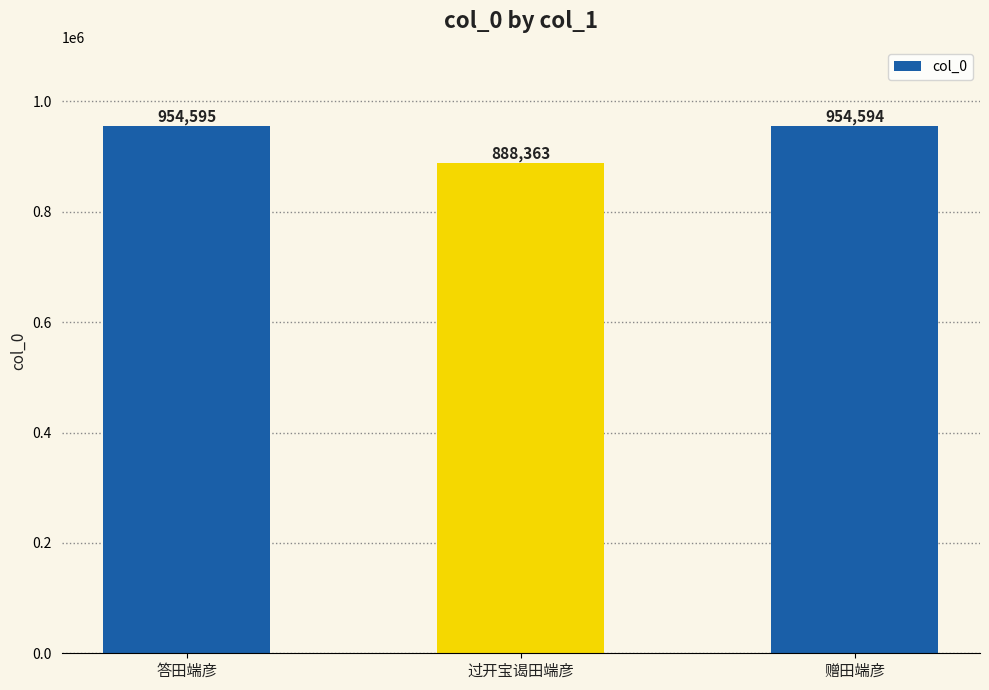

Which label corresponds to the largest value in the chart?

答田端彦